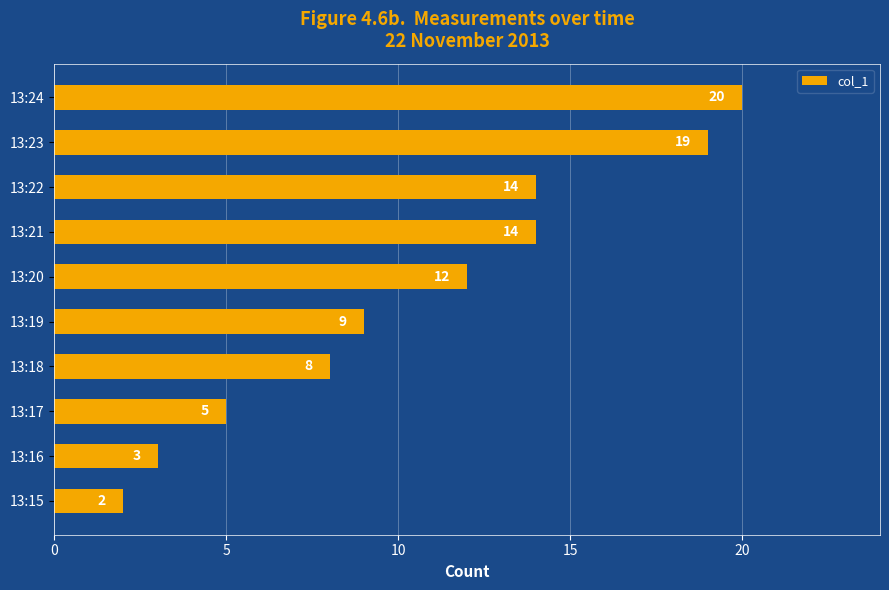

The value at 13:24 is 27. True or false?

False